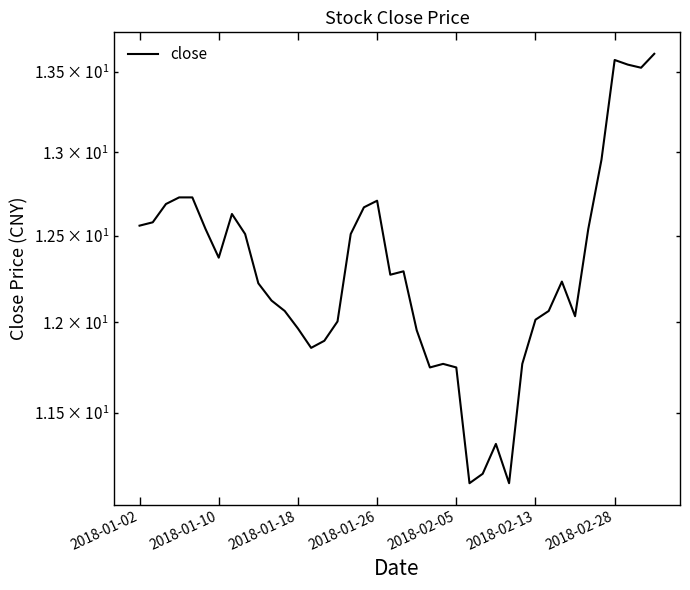

What is the average value?

12.3